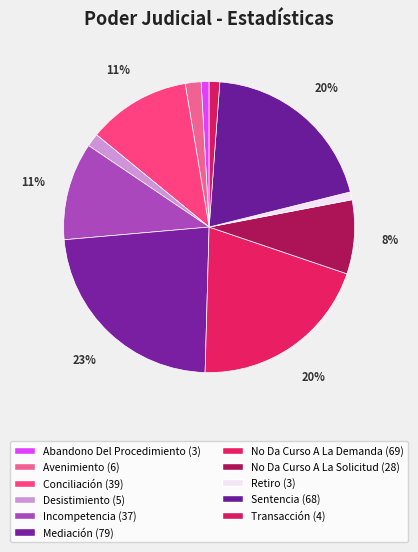

To the nearest percent, what is the average slice percentage?

9%